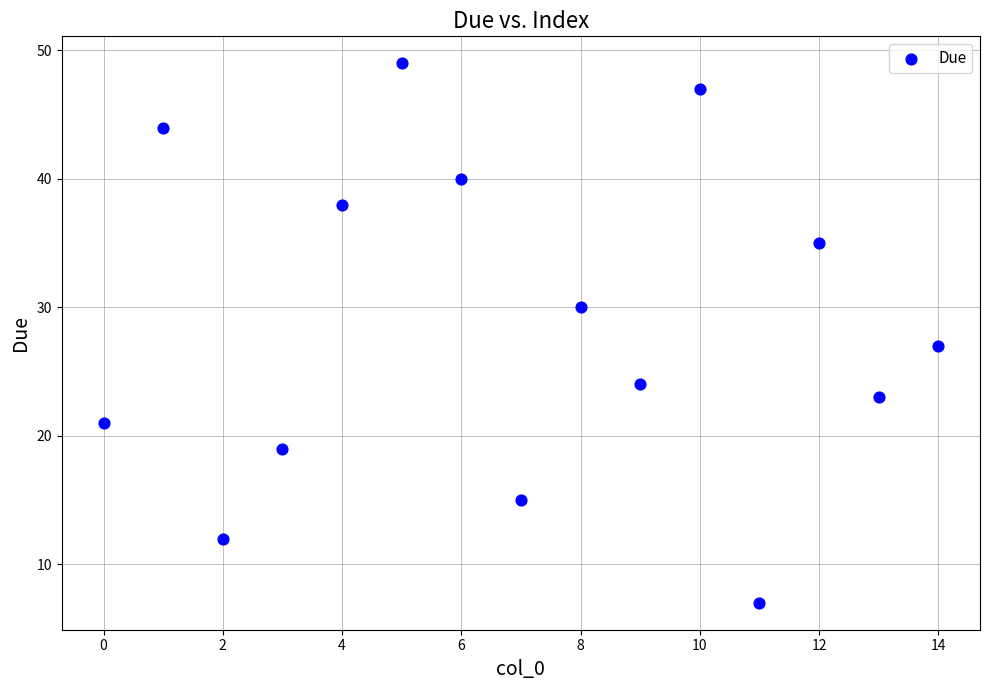

What Y value in the scatter plot is closest to 28?

27